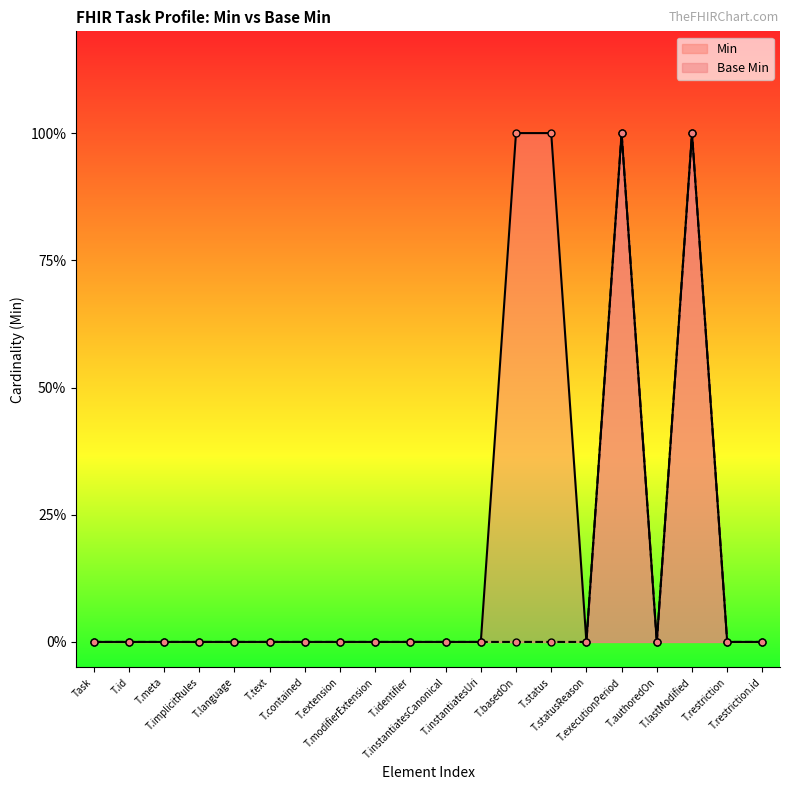

What is the difference between the maximum and second lowest values in the Base Min series?

1